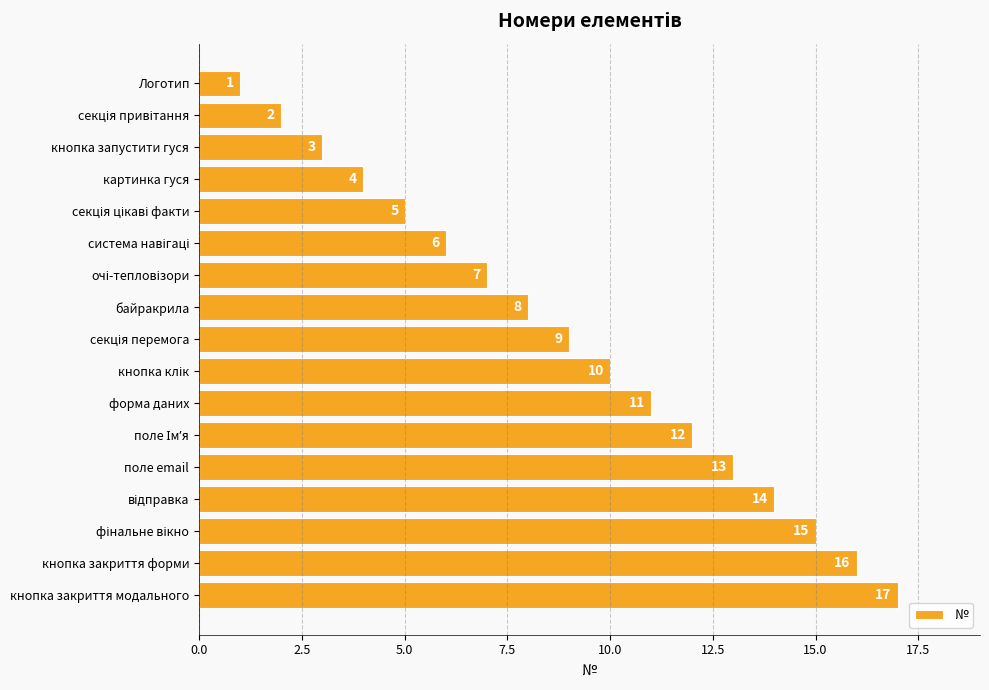

What is the value of the 12th bar from the top?

12